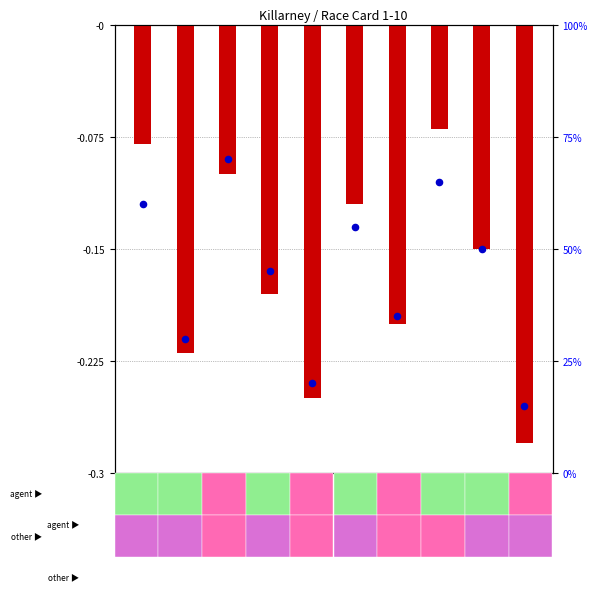

Which series has the largest Y range (max minus min)?

log ratio